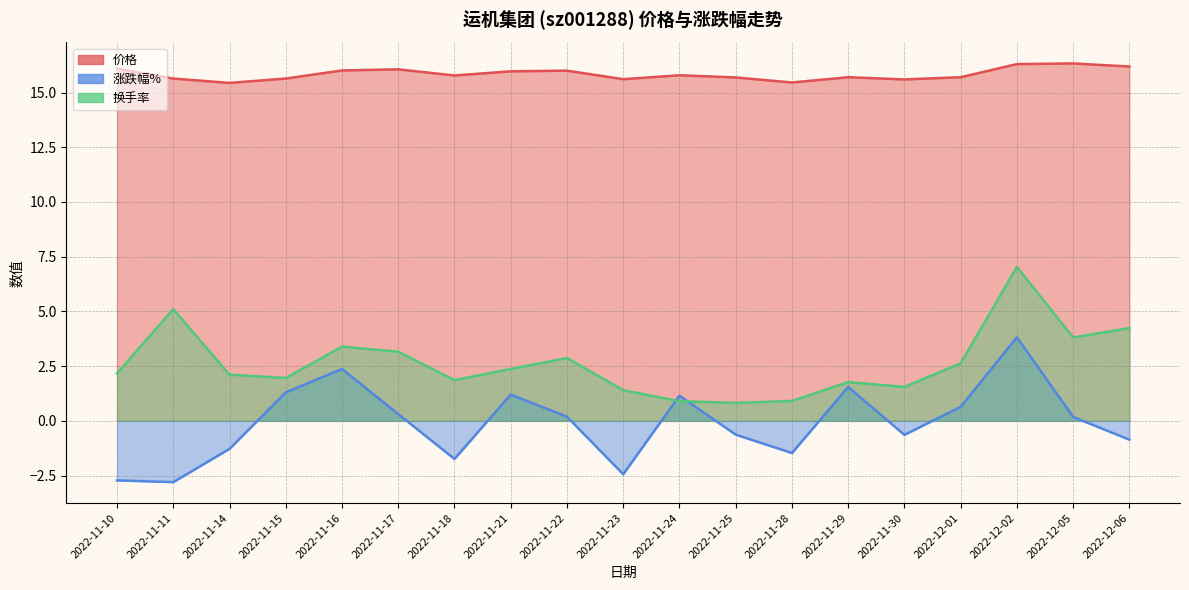

True or false: 价格 and 涨跌幅% cross at least once.

False